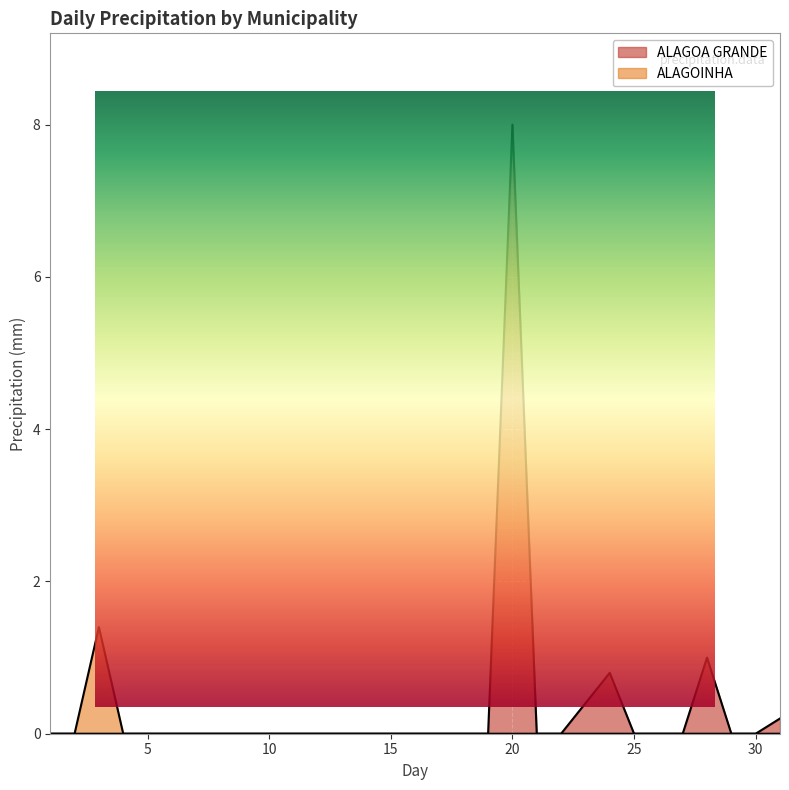

At which category is the sum across all series the highest?

20